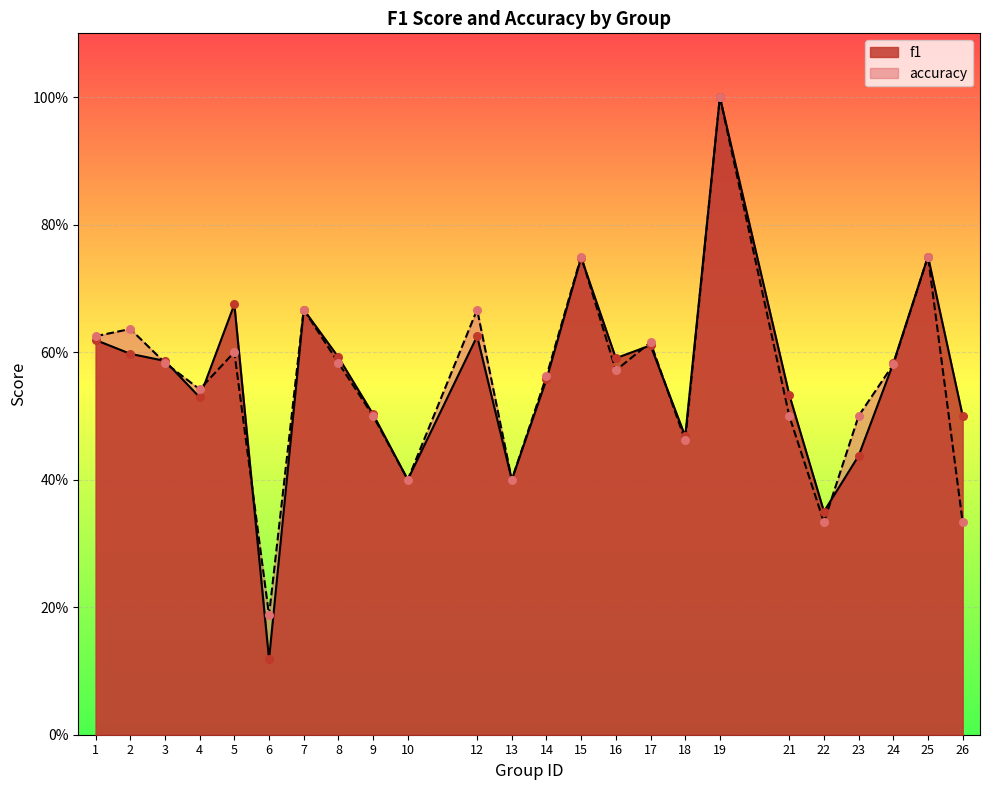

At how many categories does at least one series exceed 0?

24